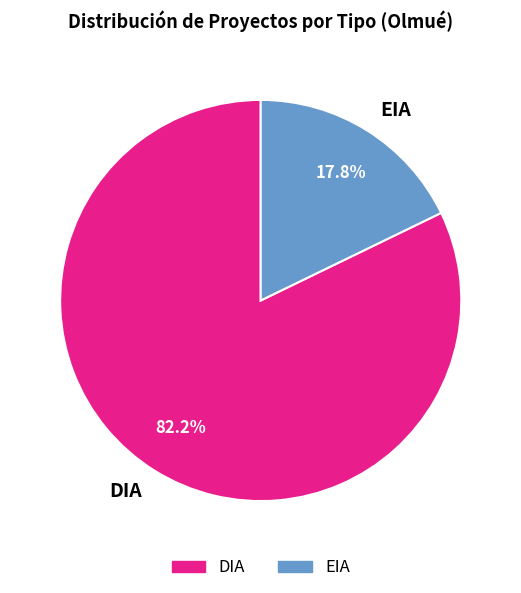

Approximately how many times larger is the value at DIA compared to EIA?

4.6